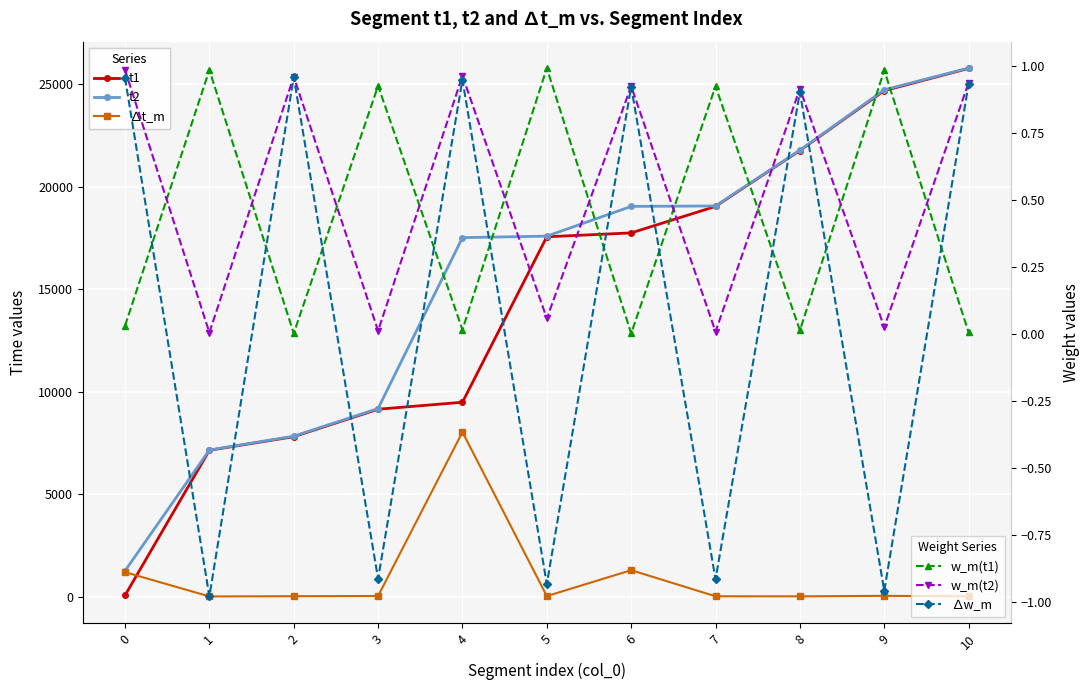

Reading right to left, what are all the values shown in this chart?

t1: 25771.0	24685.0	21766.0	19040.0	17746.0	17558.0	9486.0	9145.0	7806.0	7143.0	64.0
t2: 25787.0	24727.0	21783.0	19061.0	19040.0	17588.0	17517.0	9180.0	7830.0	7156.0	1262.0
∆t_m: 16.0	42.0	17.0	21.0	1294.0	30.0	8031.0	35.0	24.0	13.0	1198.0
w_m(t1): 0.0	1.0	0.0	0.9	0.0	1.0	0.0	0.9	0.0	1.0	0.0
w_m(t2): 0.9	0.0	0.9	0.0	0.9	0.1	1.0	0.0	1.0	0.0	1.0
∆w_m: 0.9	-1.0	0.9	-0.9	0.9	-0.9	0.9	-0.9	1.0	-1.0	1.0